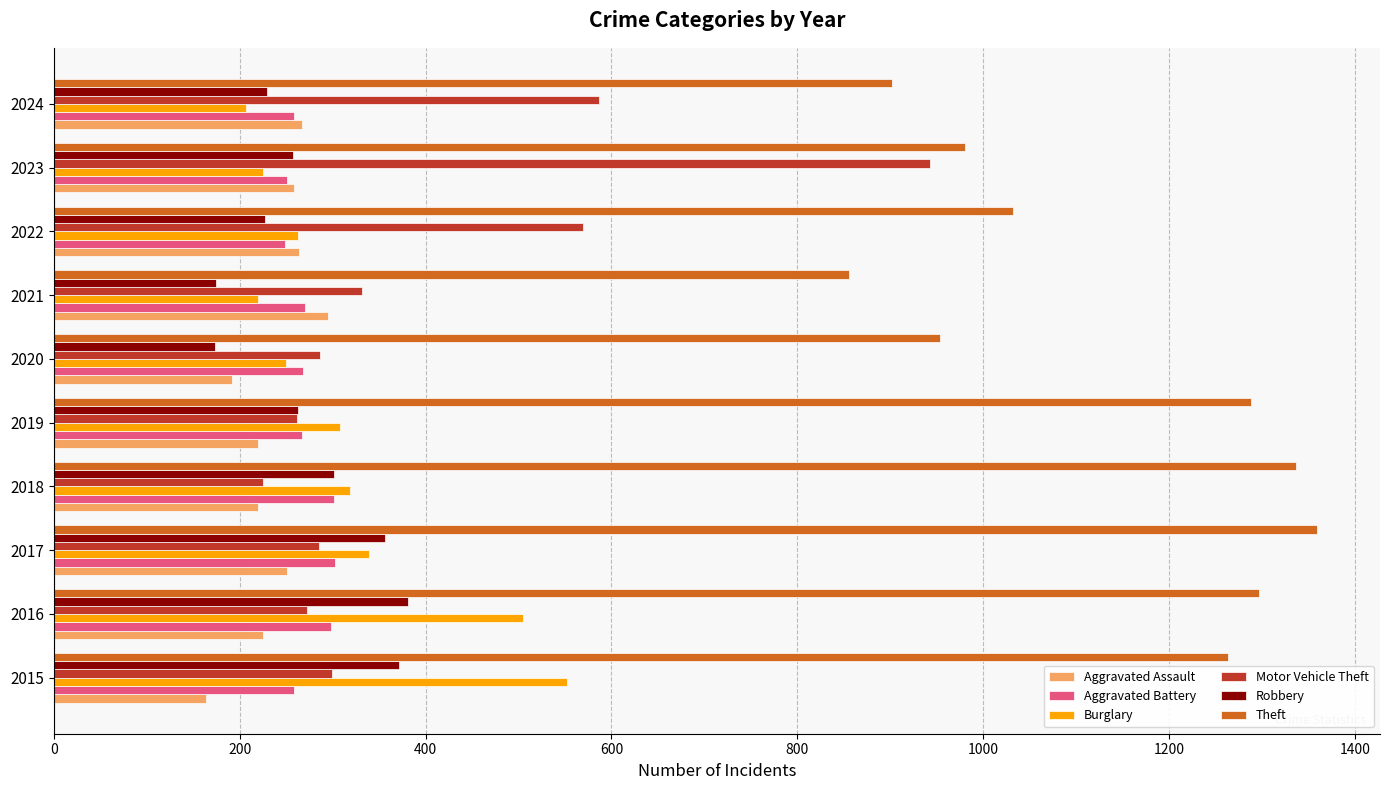

What is the average value of the Robbery series?

274